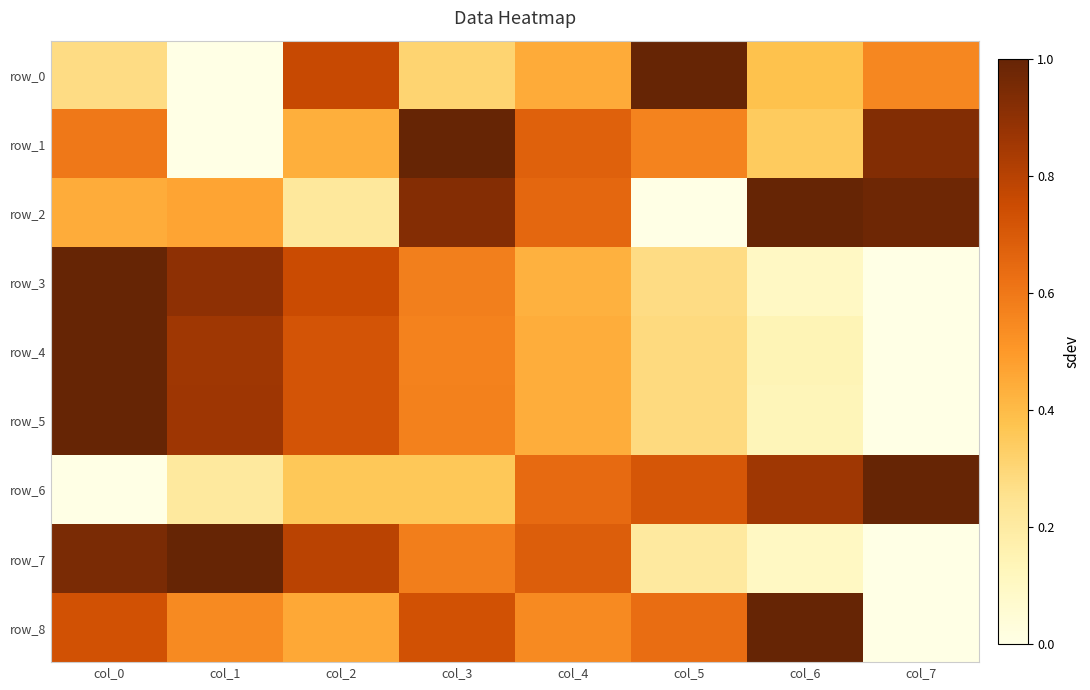

Rank the categories by row_2 value from highest to lowest.

col_6, col_7, col_3, col_4, col_1, col_0, col_2, col_5